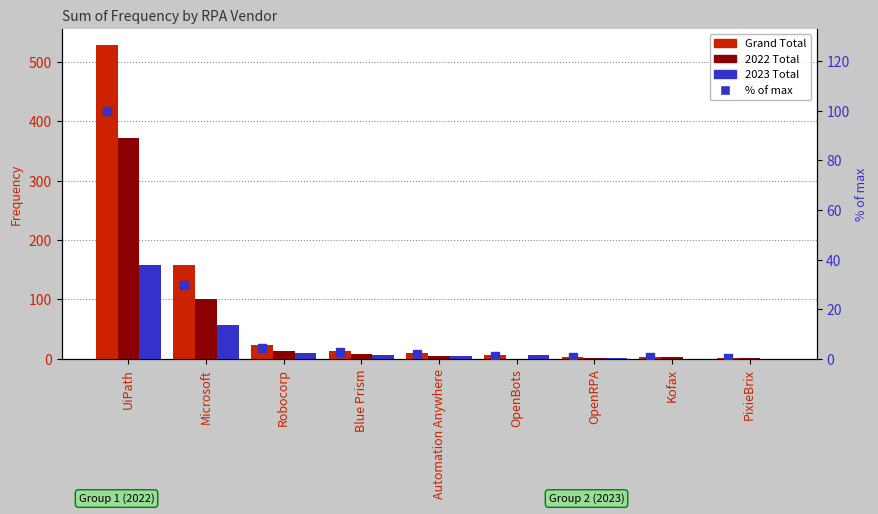

What is the sum of the % of max values at Kofax and Automation Anywhere?

2.5